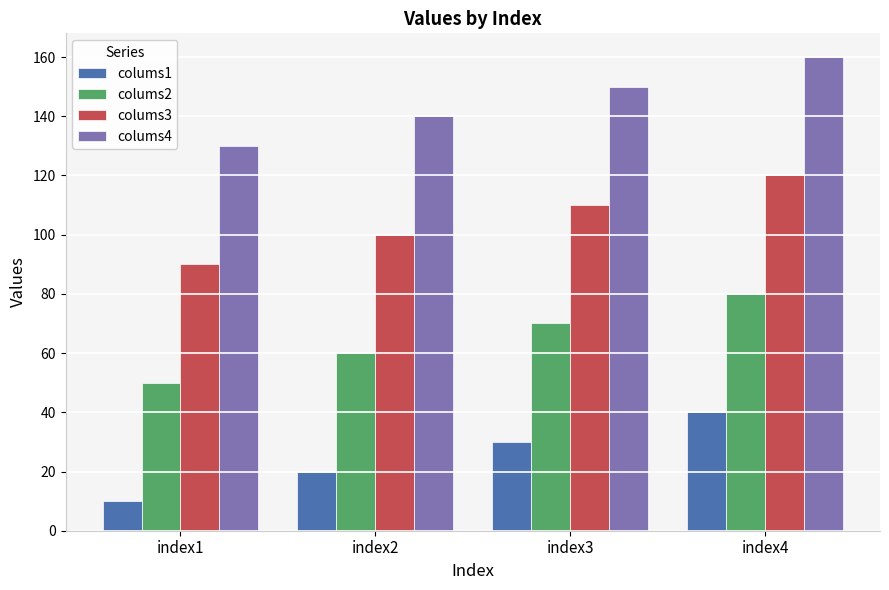

How many data points does each series have?

4